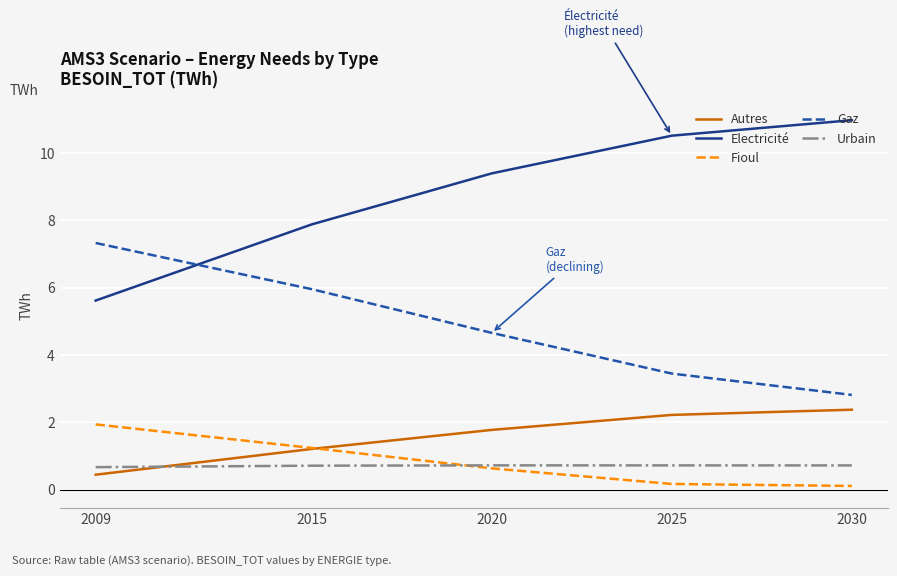

How many distinct data groups are displayed?

5